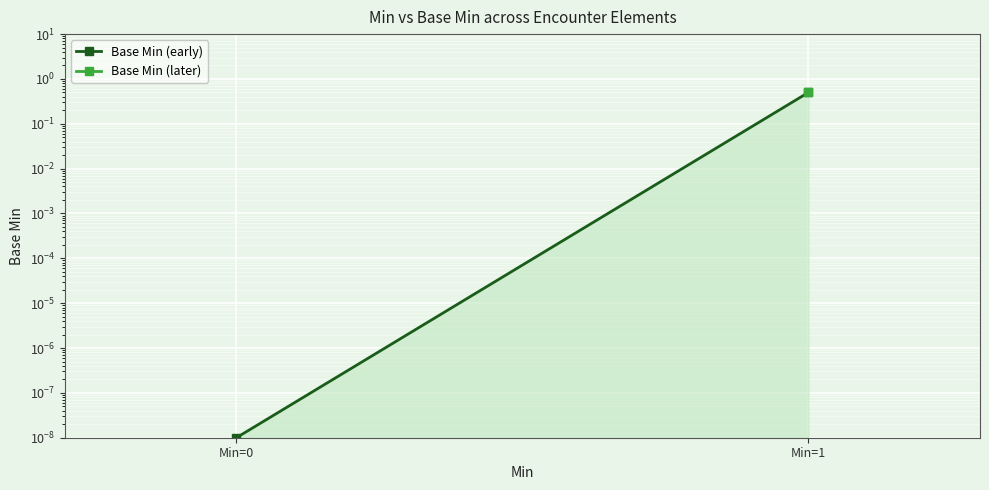

Rank the categories by value from lowest to highest.

Min=0, Min=1